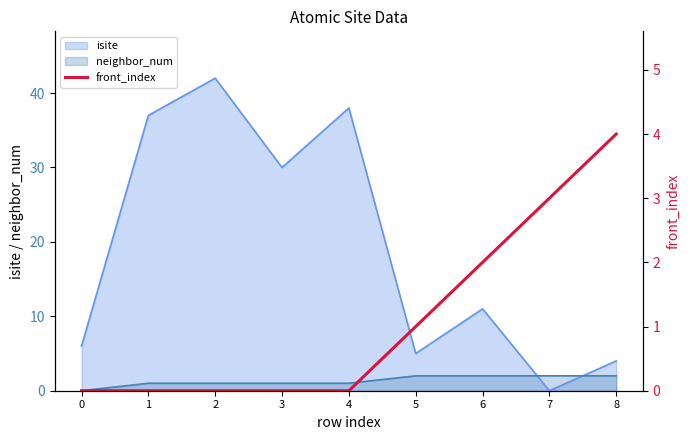

How many lines are shown in the chart?

1